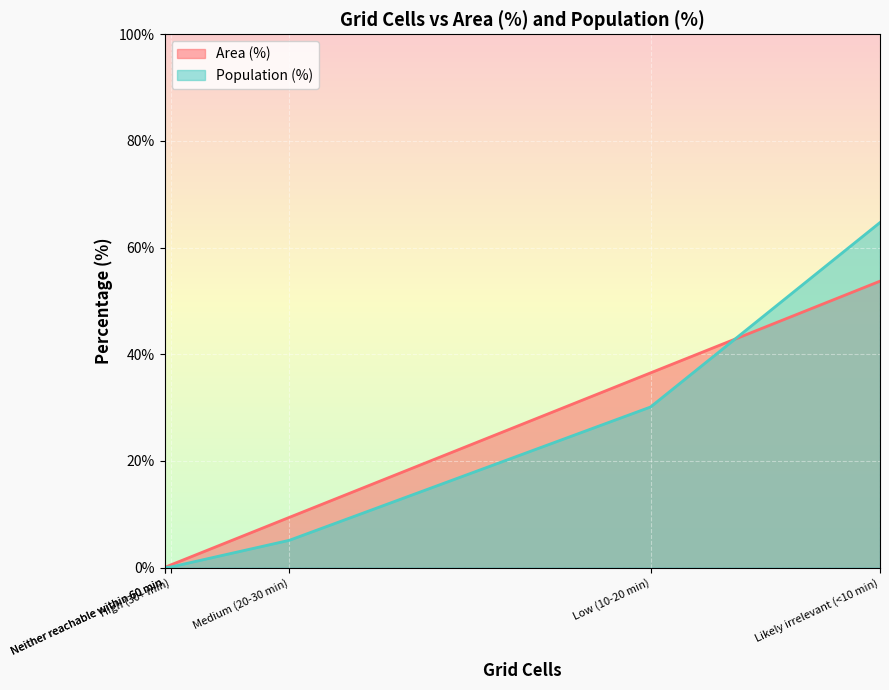

Read the Population (%) value at Medium (20-30 min).

5.1